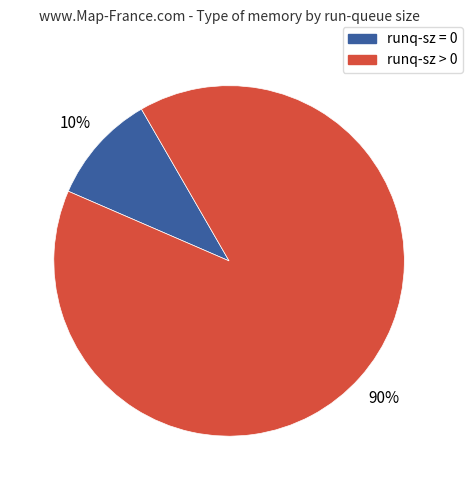

Does any single category account for the majority?

Yes